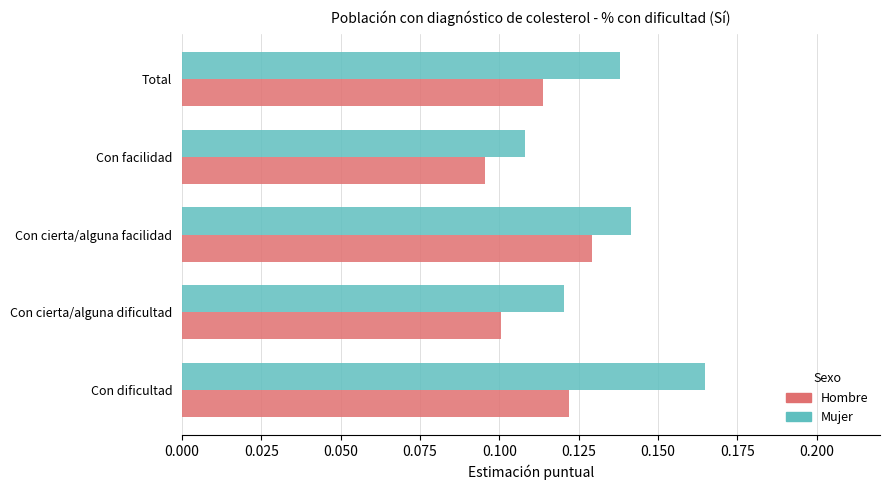

At which category is the sum across all series the highest?

Con dificultad